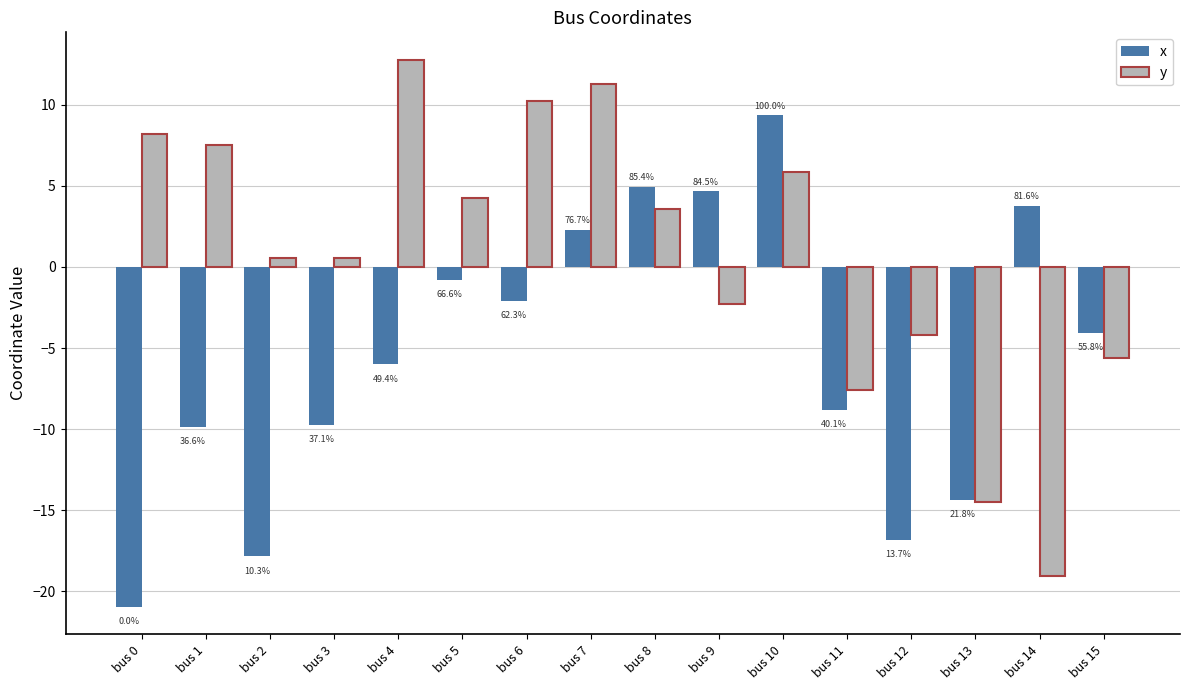

What is the average value of the x series?

-5.4